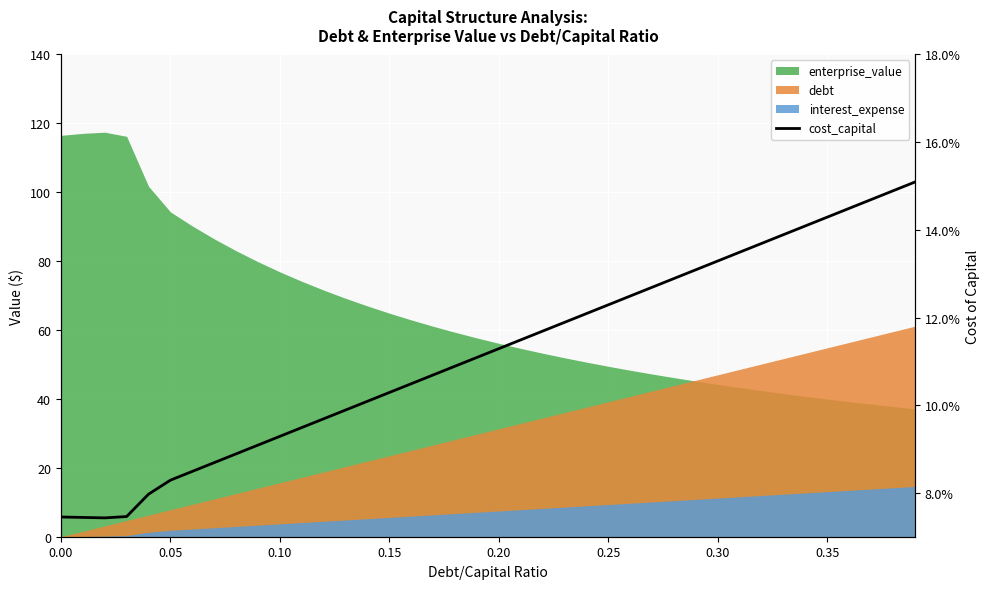

Does the chart display data point markers on the line(s)?

No